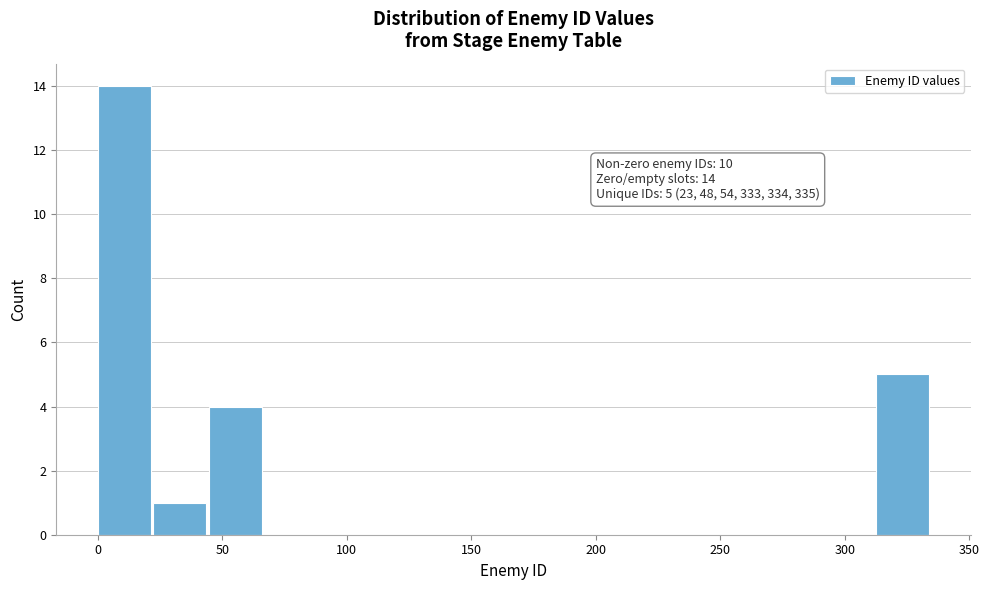

Which range on the x-axis has the tallest bar?

0 to 20